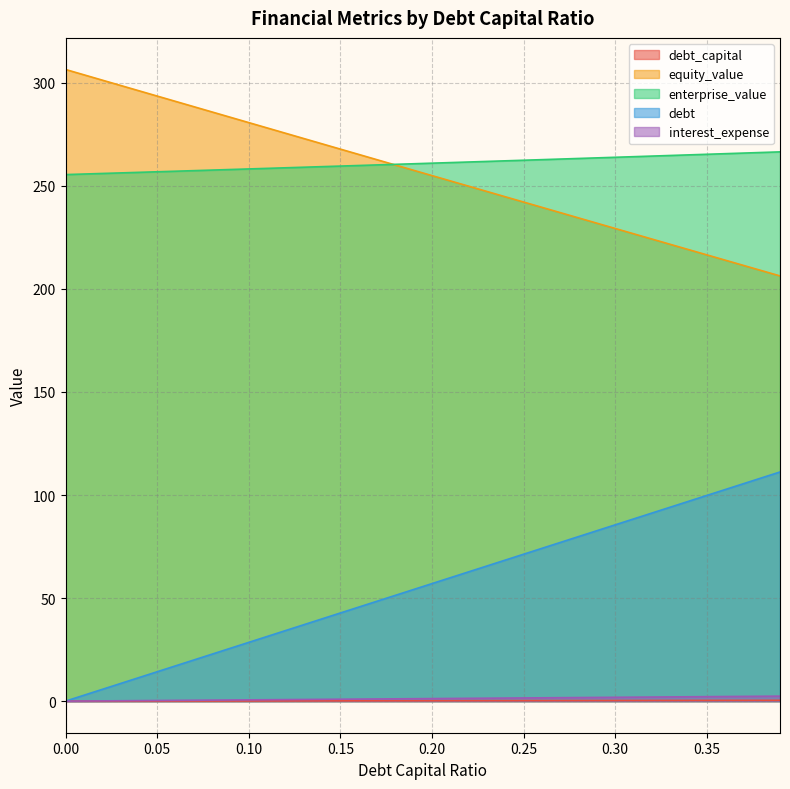

What is the total value across all series at 0.15?

571.3